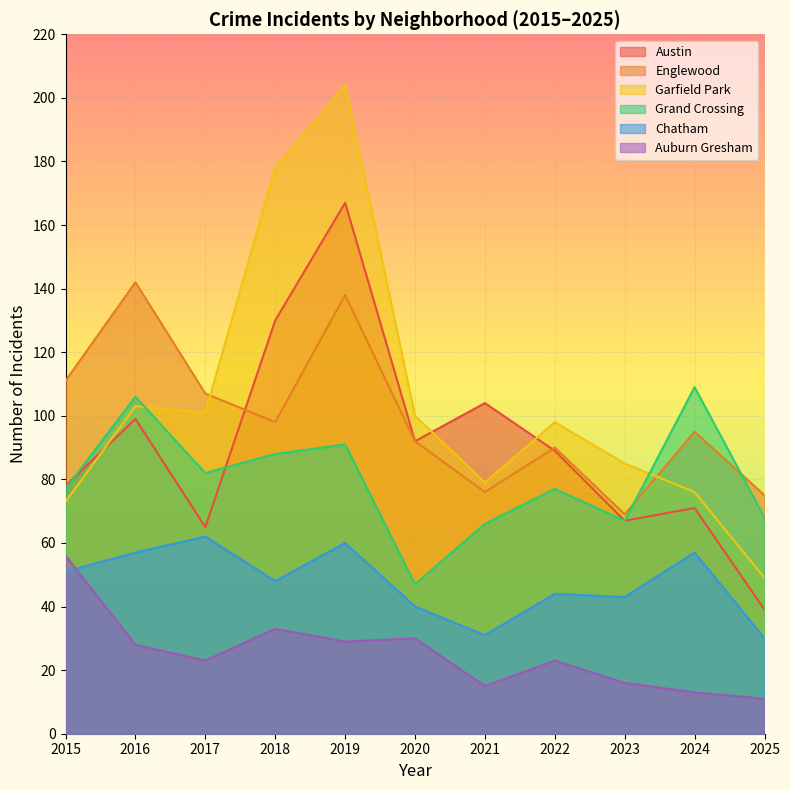

At which category does Chatham reach its first local peak?

2017